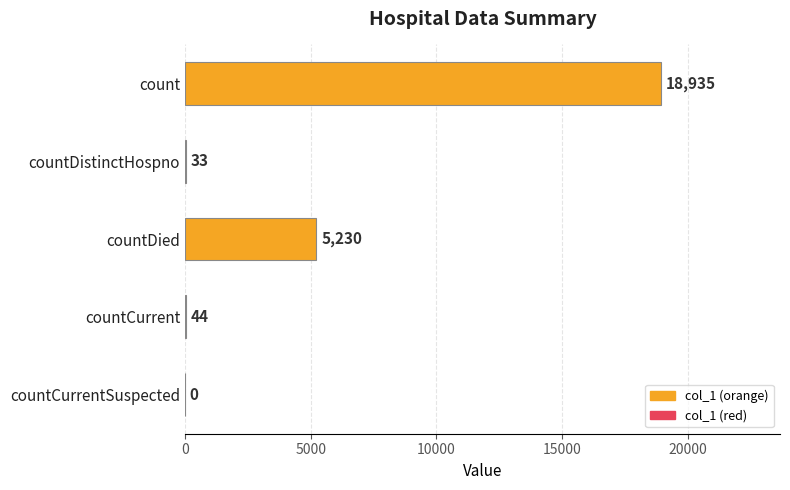

True or false: the data shows 5230 at countDied.

True